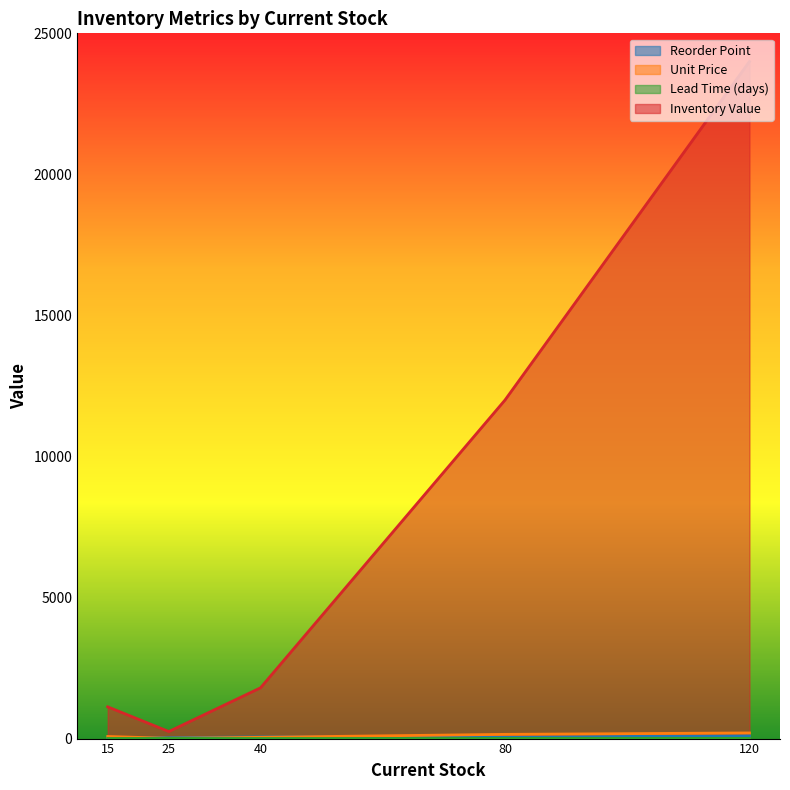

Is the value of Reorder Point at 40 greater than the value of Unit Price at 80?

No